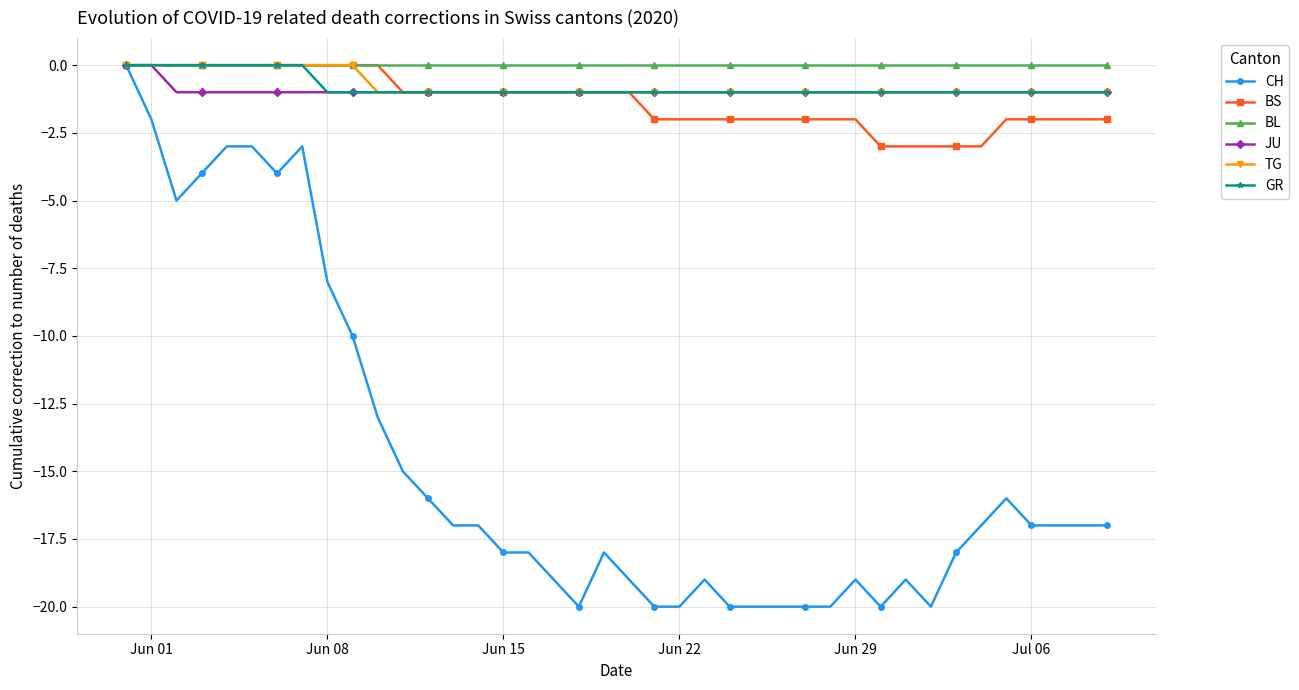

Which series has the largest range (max minus min)?

CH